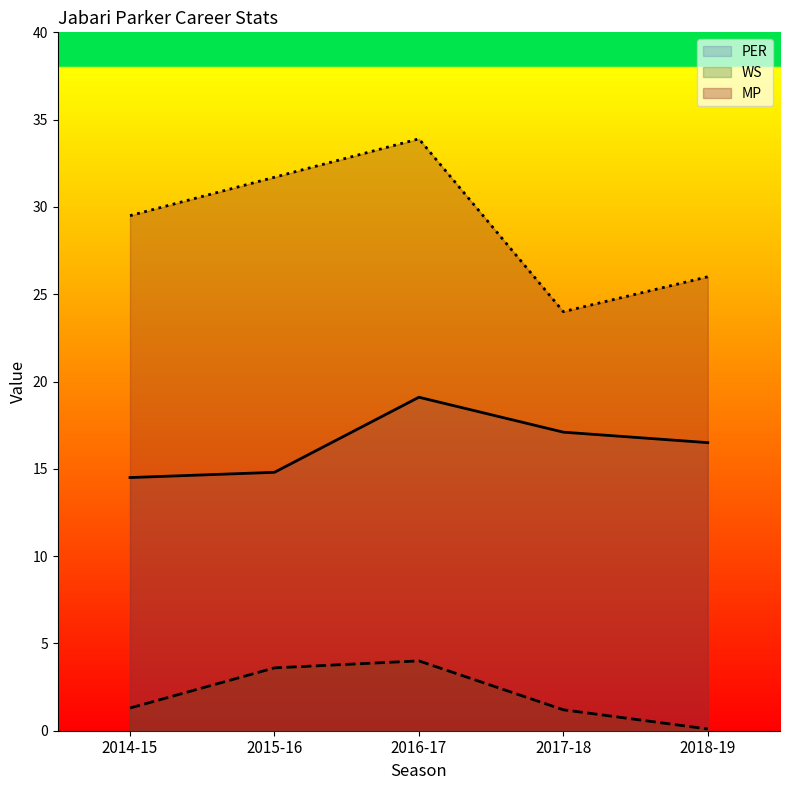

The WS series shows 0.4 at 2014-15. True or false?

False